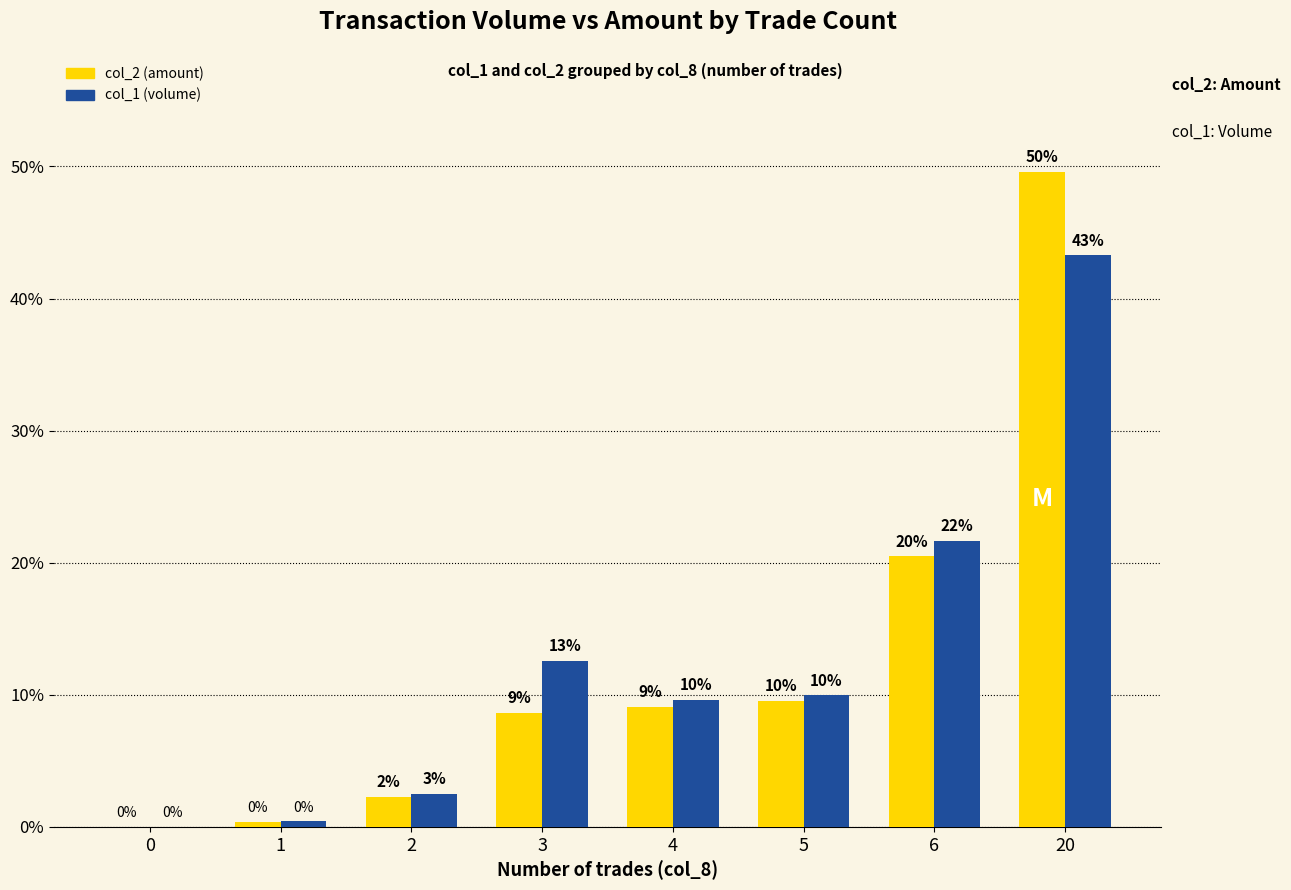

What is the difference between the second highest and second lowest values in the col_1 (volume) series?

21.3